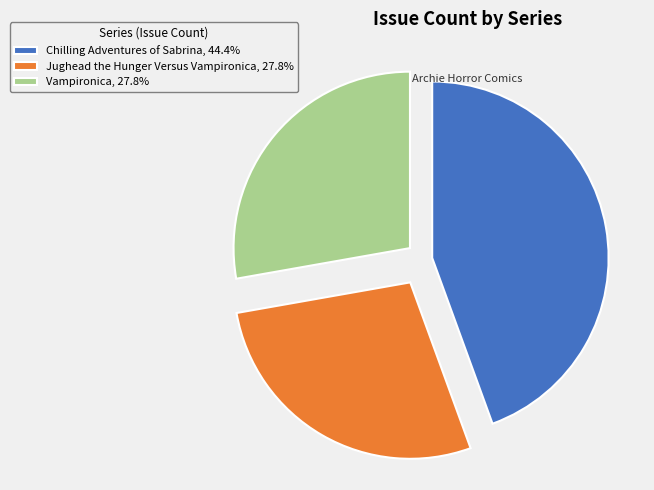

Does Chilling Adventures of Sabrina, 44.4% represent more than half of the total?

No